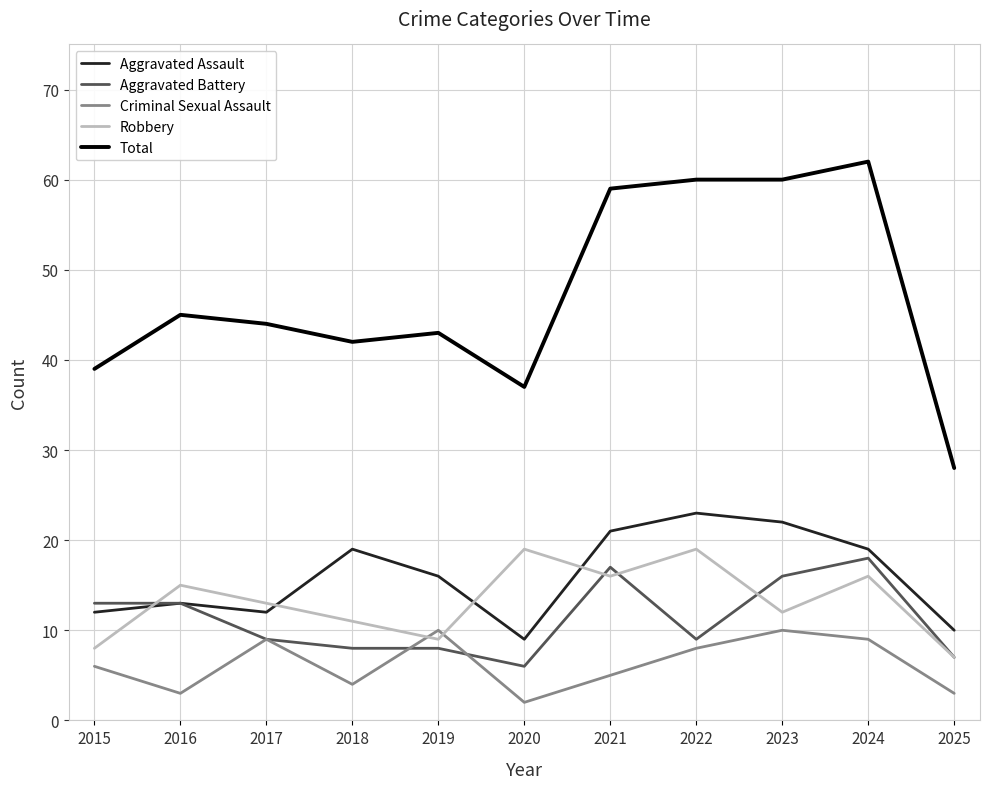

Reading left to right, list all the values displayed in this chart.

Aggravated Assault: 12	13	12	19	16	9	21	23	22	19	10
Aggravated Battery: 13	13	9	8	8	6	17	9	16	18	7
Criminal Sexual Assault: 6	3	9	4	10	2	5	8	10	9	3
Robbery: 8	15	13	11	9	19	16	19	12	16	7
Total: 39	45	44	42	43	37	59	60	60	62	28